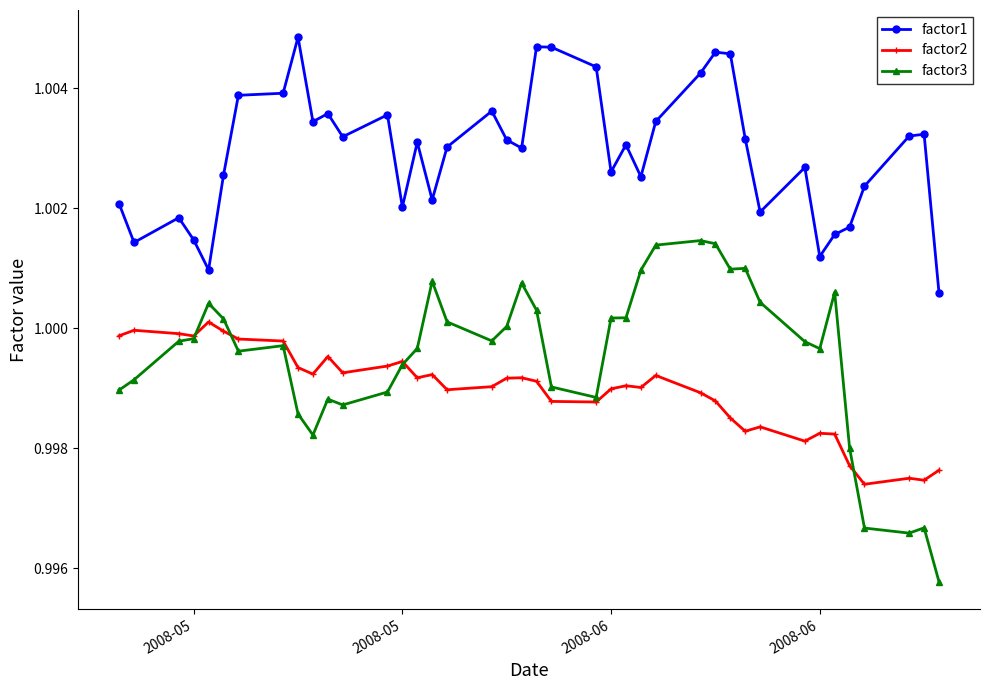

How many distinct data groups are displayed?

3